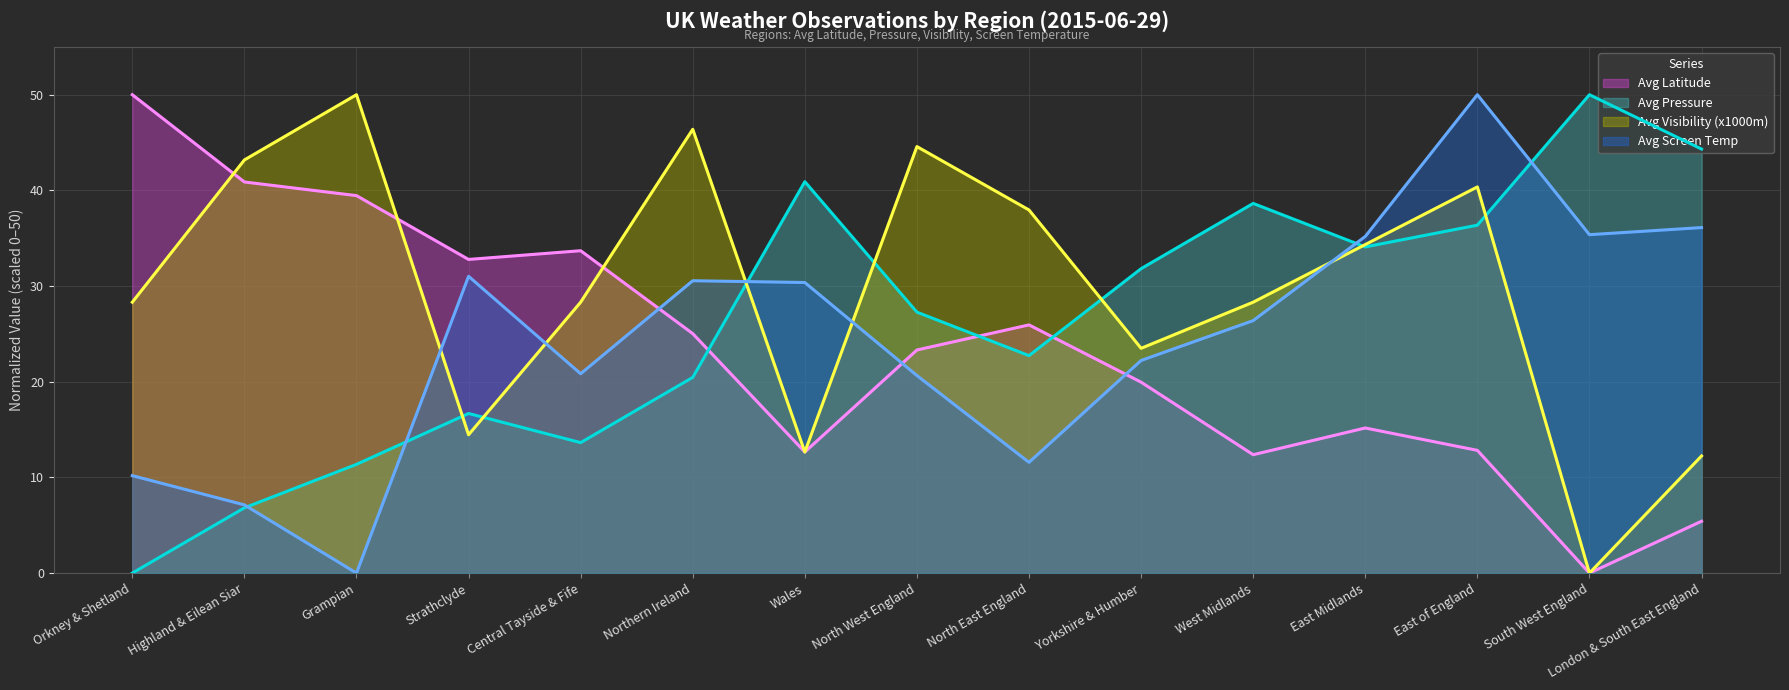

How many interior local peaks does the Avg Screen Temp series have?

3